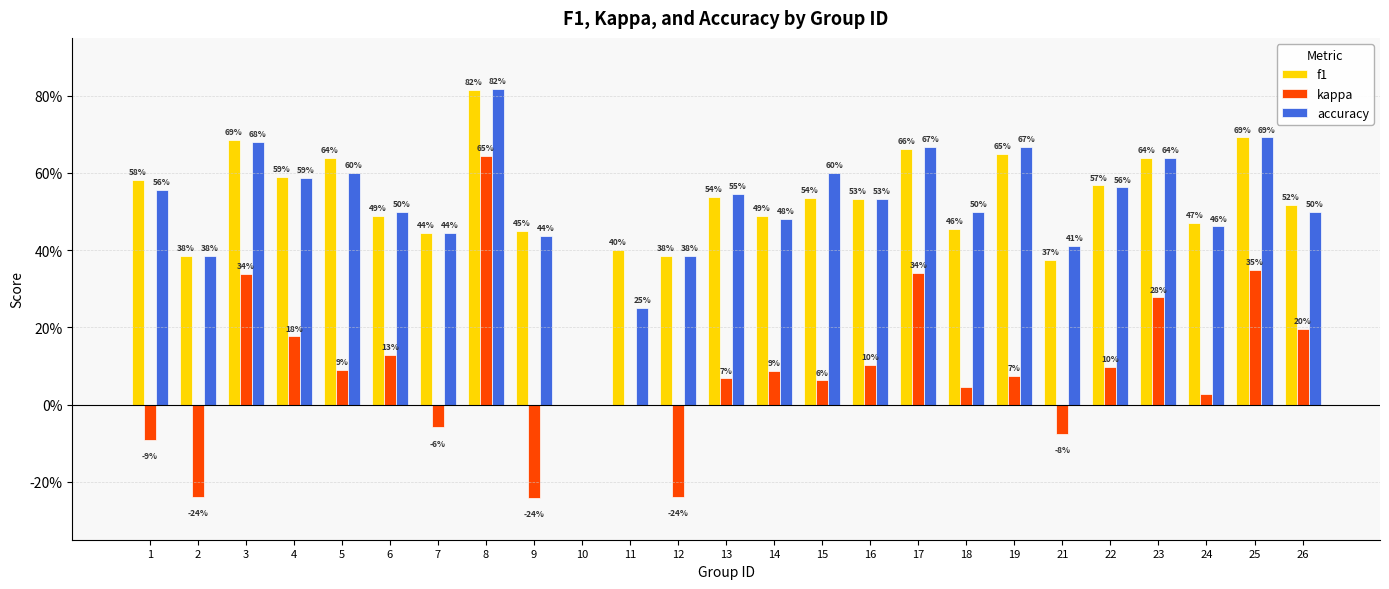

Are the bars grouped side by side (vs. stacked)?

Yes